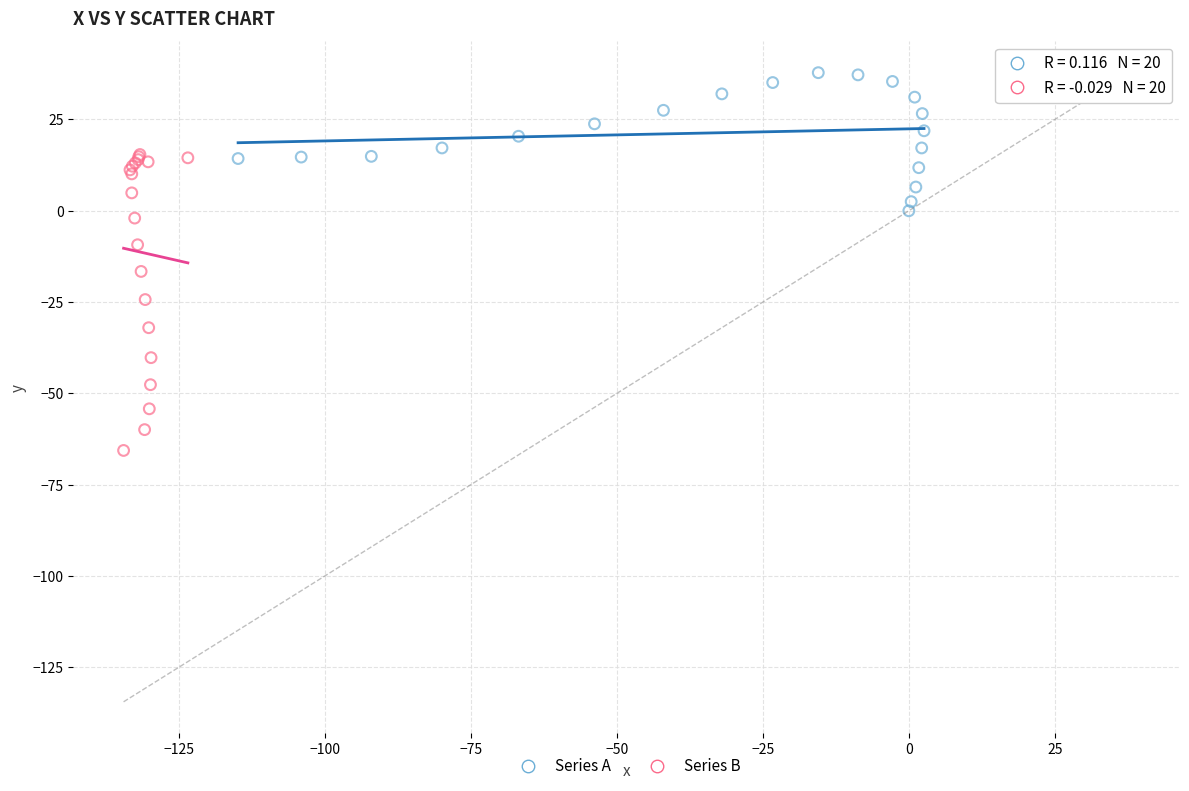

Which series contains the lowest Y value?

Series B